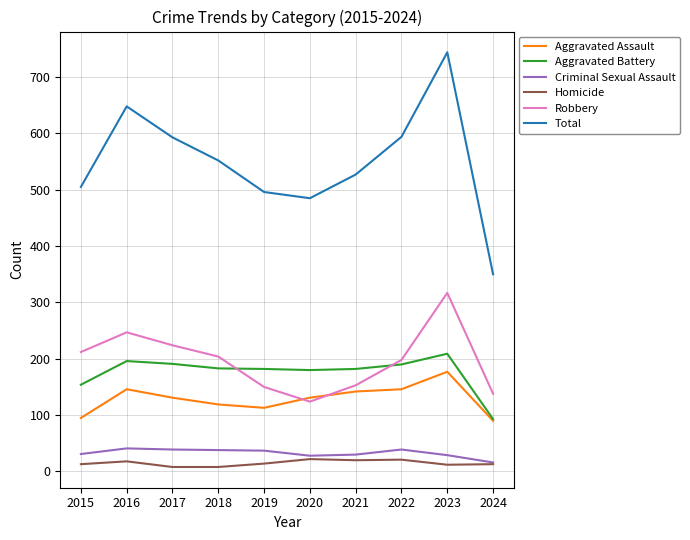

How many interior local valleys does the Robbery series have?

1